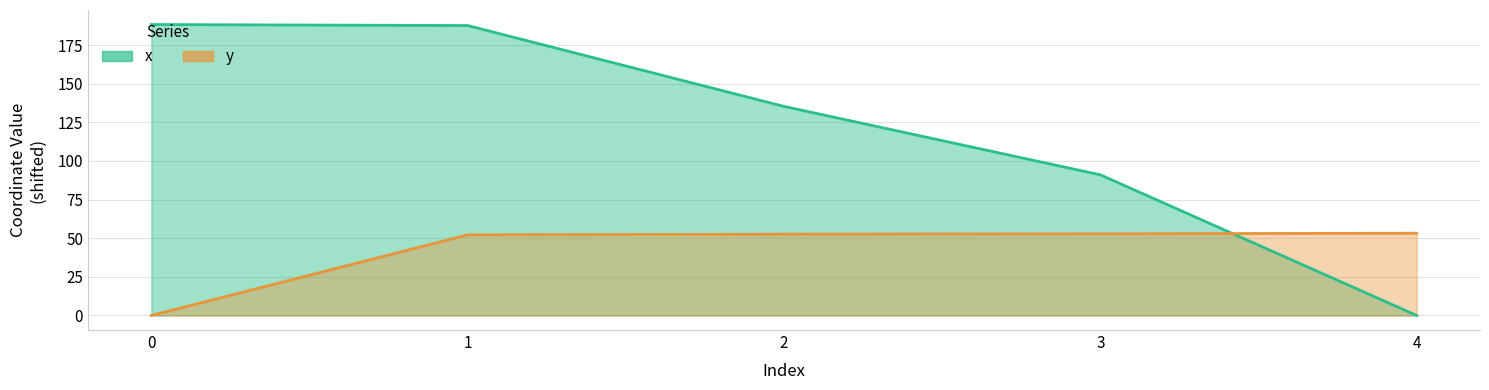

Which category has the lowest value in the x series?

4